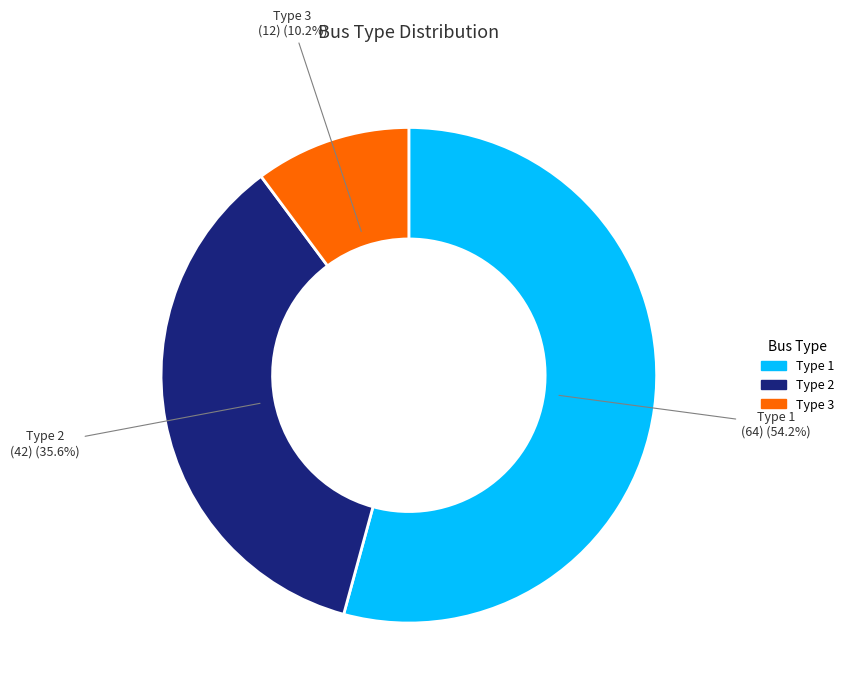

Which category has the biggest portion of the pie?

Type 1